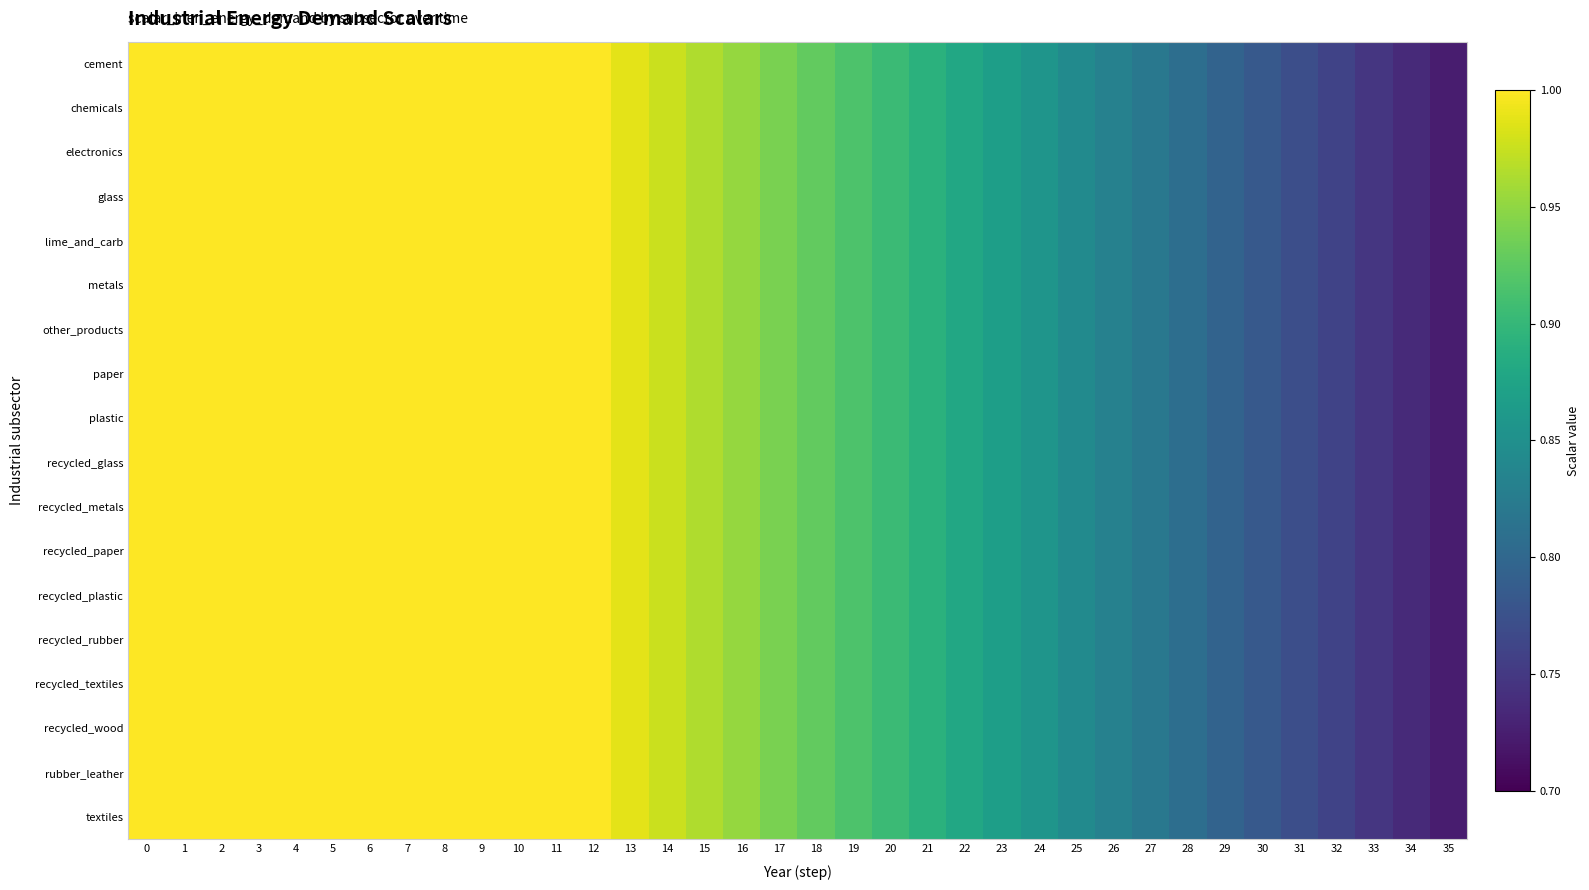

Which has a higher value, 30 or 16?

16